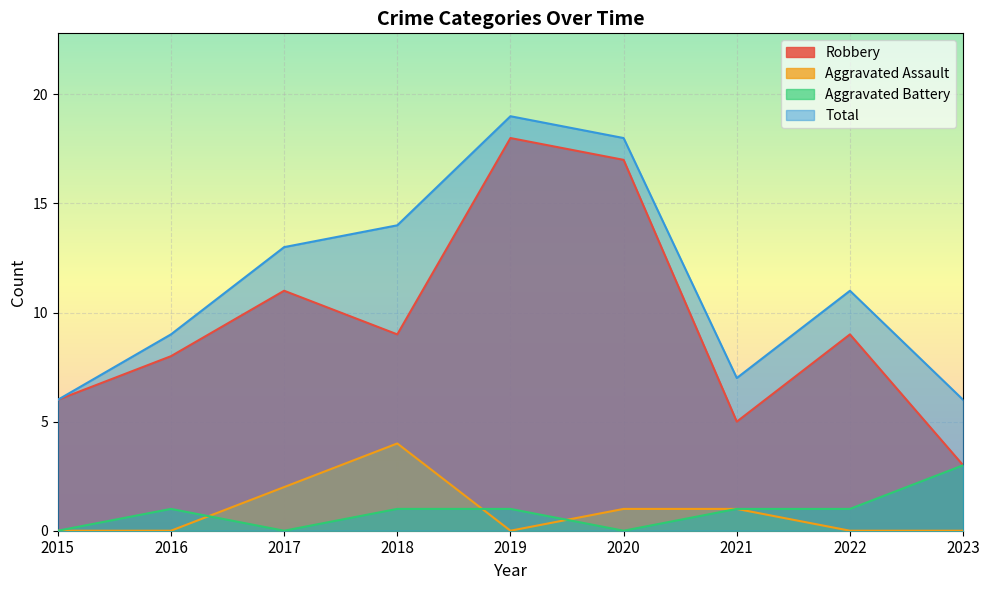

Between 2020 and 2017, which is larger?

2020